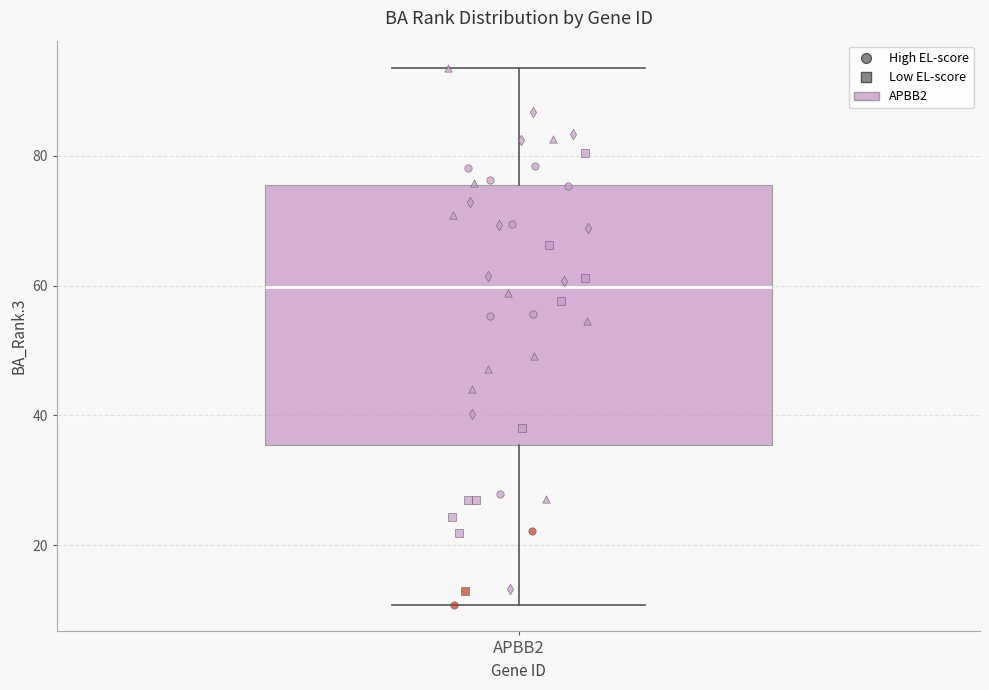

Where does the upper whisker of the box for APBB2 end on the y-axis? The values are not printed on the chart, so give them approximately, as read against the axis.

94